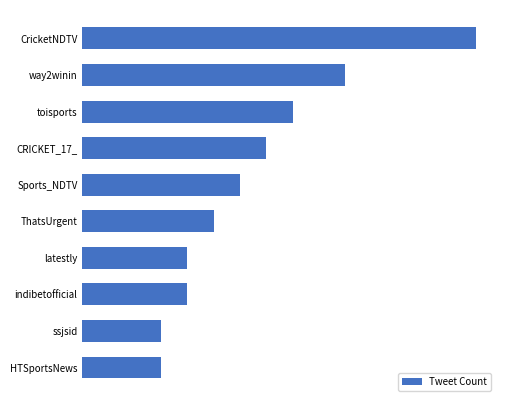

Are the bars horizontal?

Yes